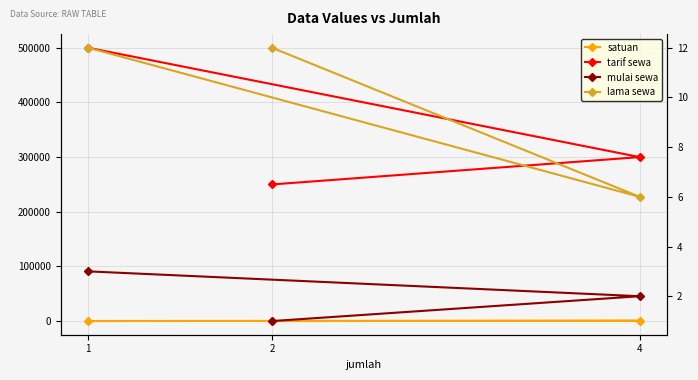

What is the minimum value for mulai sewa?

1